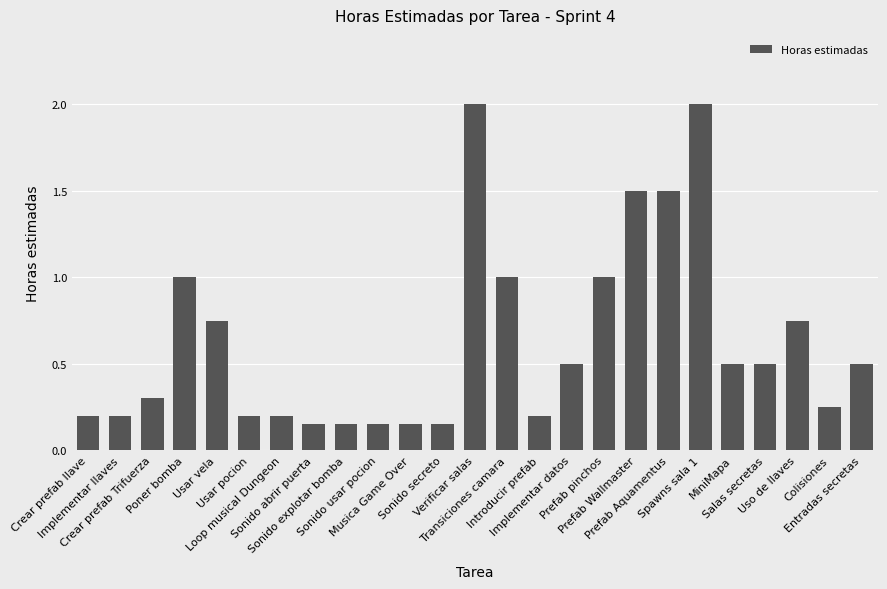

How many categories are shown in the chart?

25